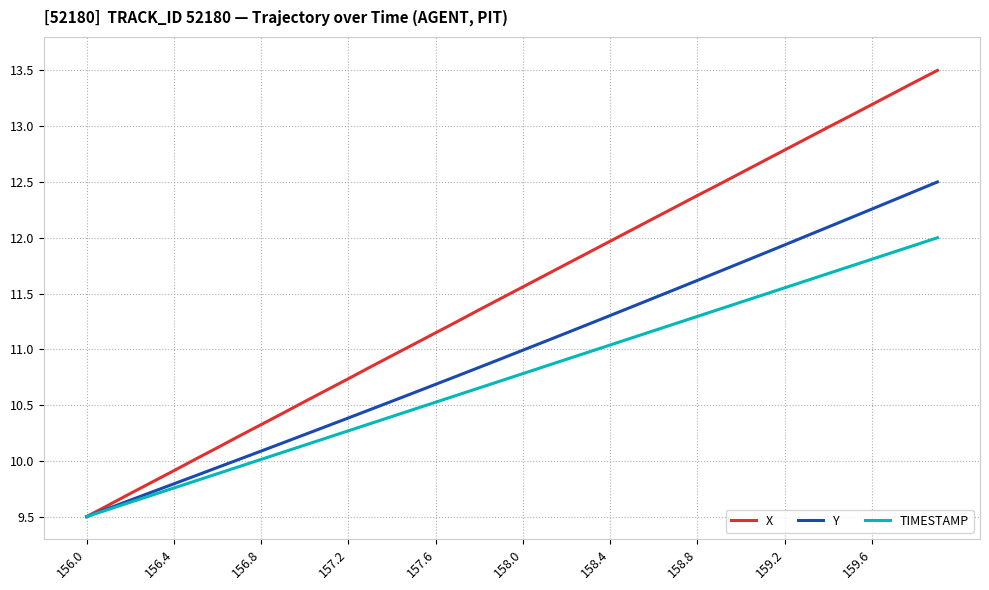

Which series has the widest spread of values?

X